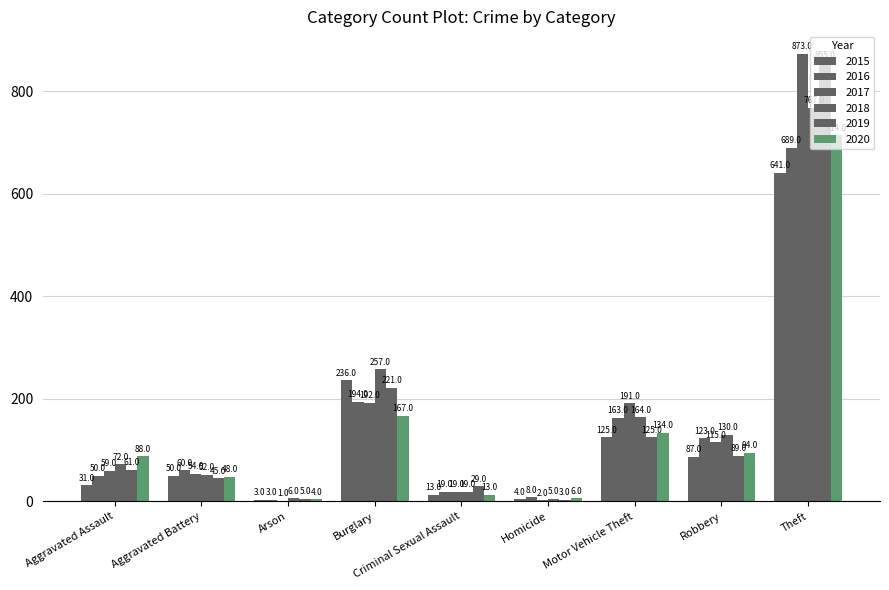

Is it true that 2018 equals 403 at Theft?

False